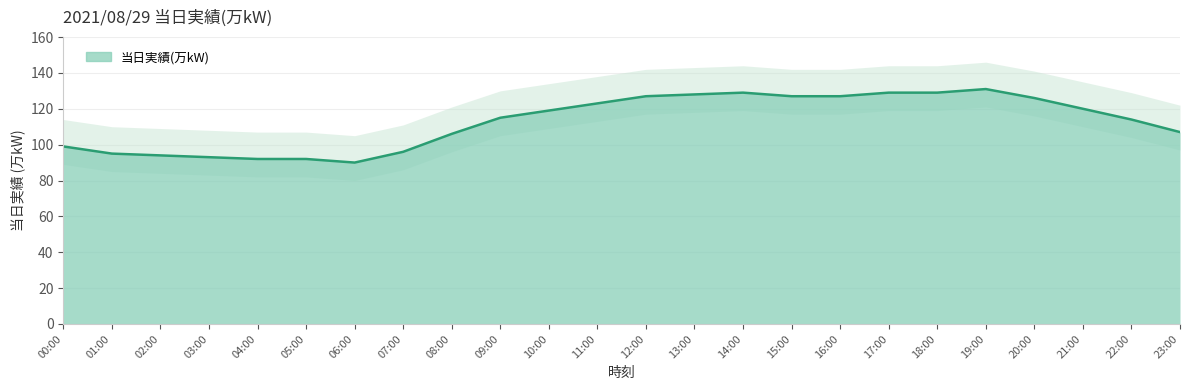

What is the minimum value shown in the chart?

90